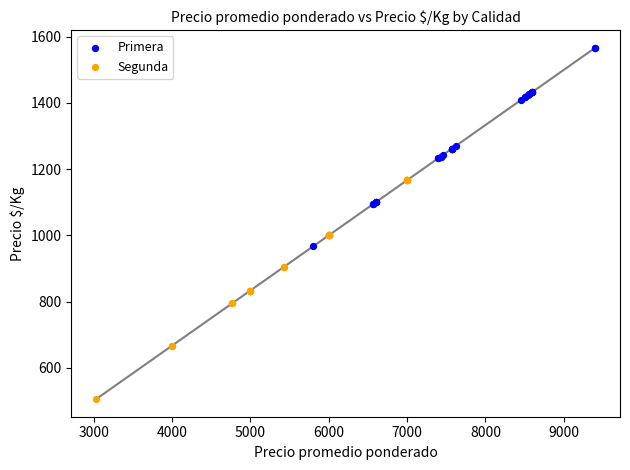

What are all the series names shown in the legend?

Primera, Segunda